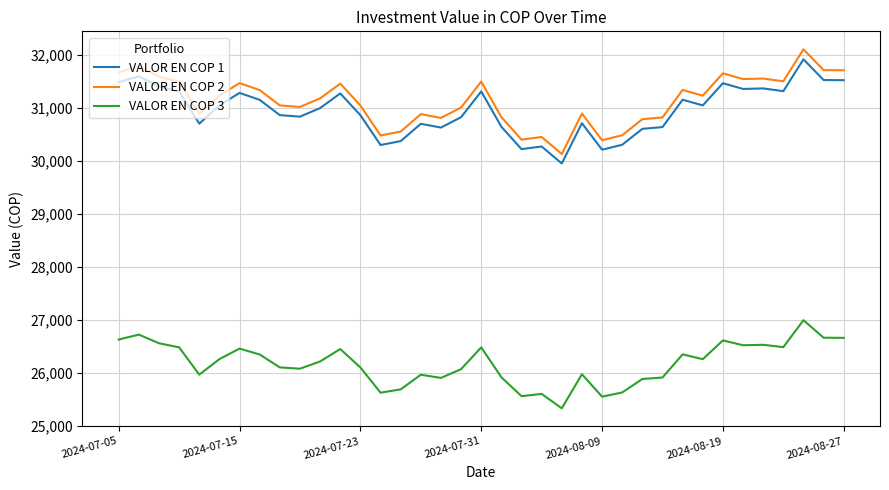

What is the difference between the maximum and minimum values in the VALOR EN COP 2 series?

1976.0